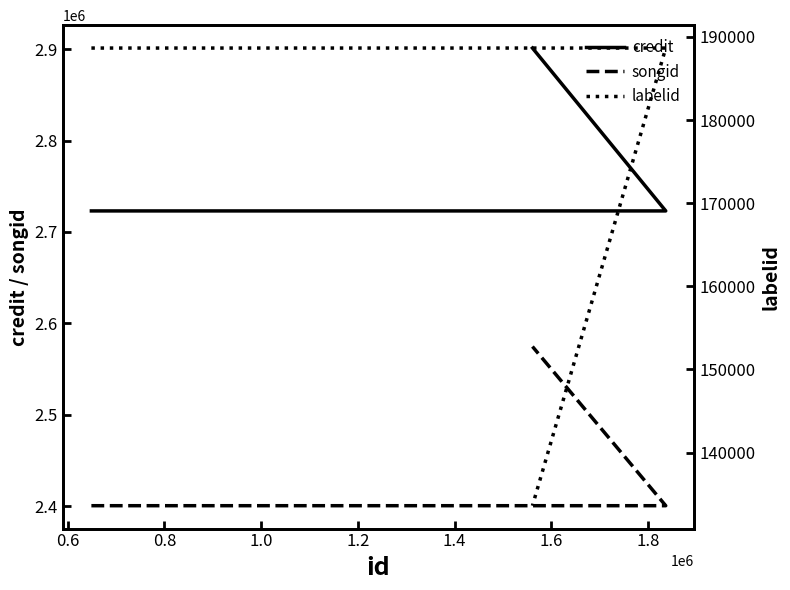

What is the minimum value for songid?

2400630